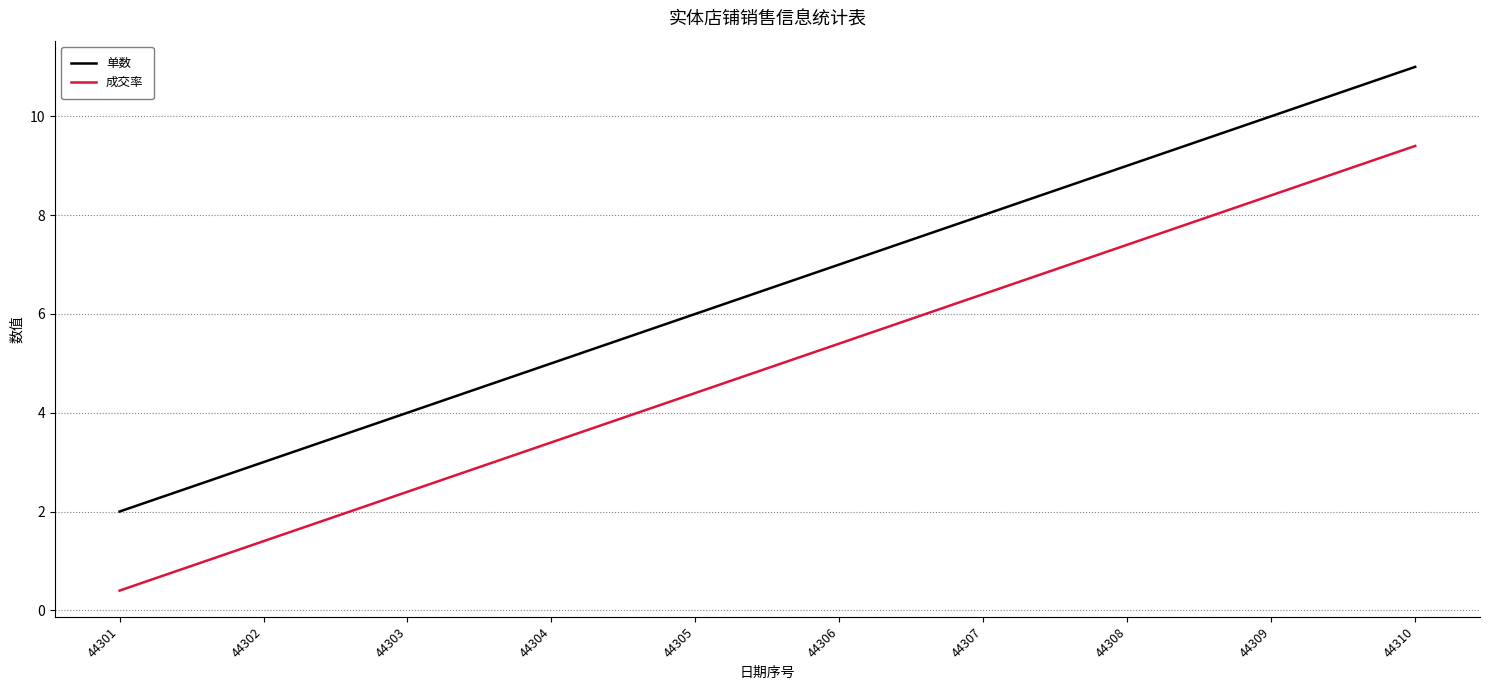

Where is 成交率 nearest to the value 4?

44305